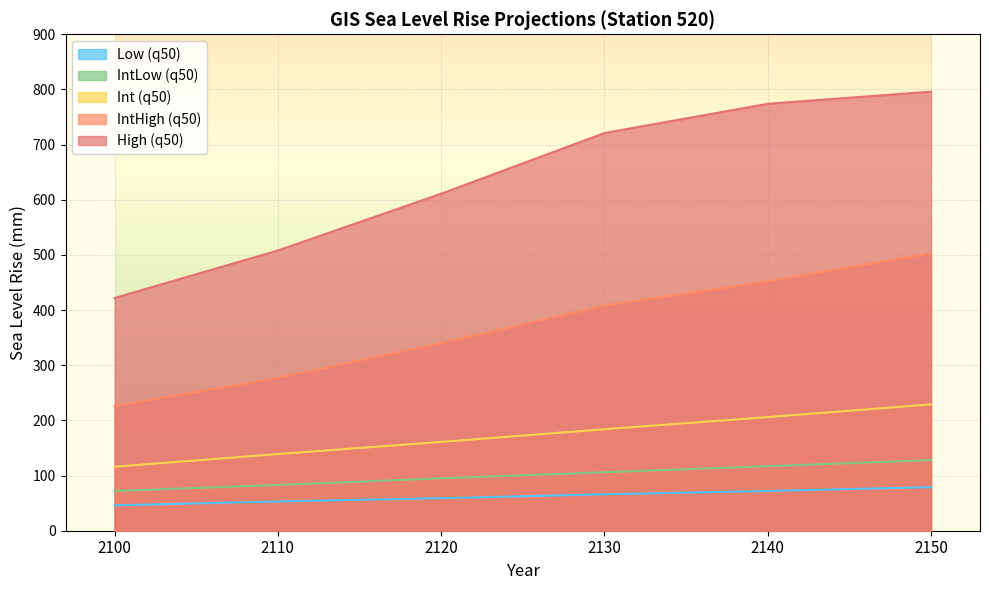

Where is IntLow (q50) nearest to the value 100?

2120